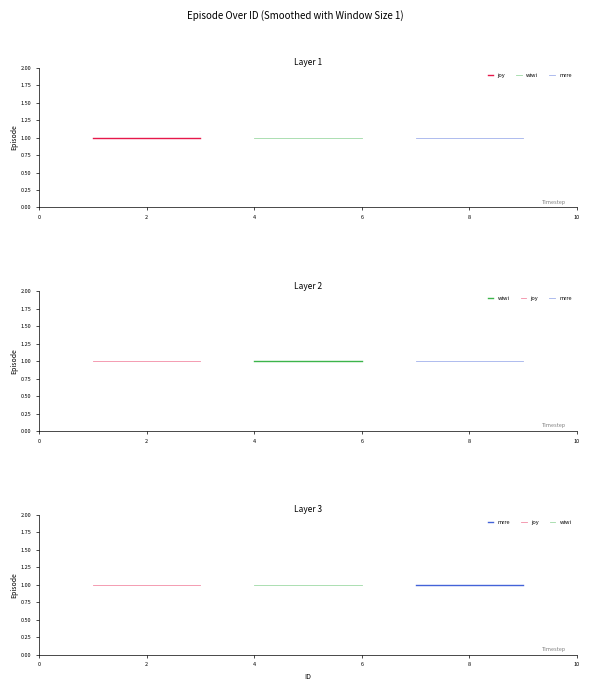

List the labels in order of joy value, smallest first.

1, 2, 3